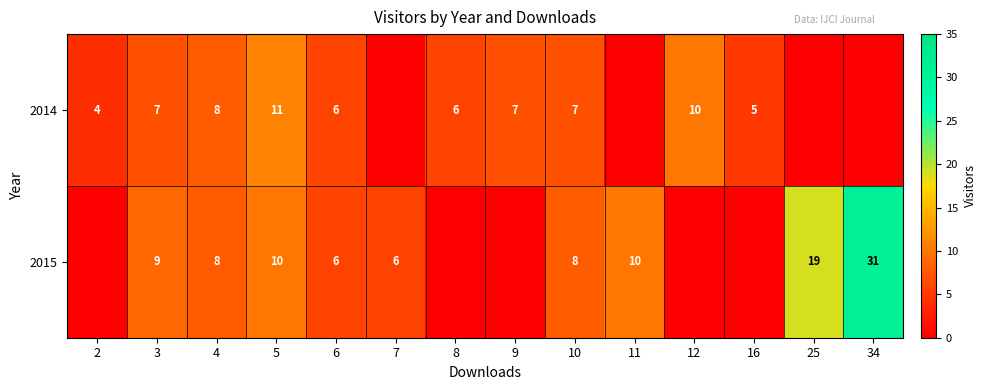

Is it true that 2014 equals 4 at 2?

True